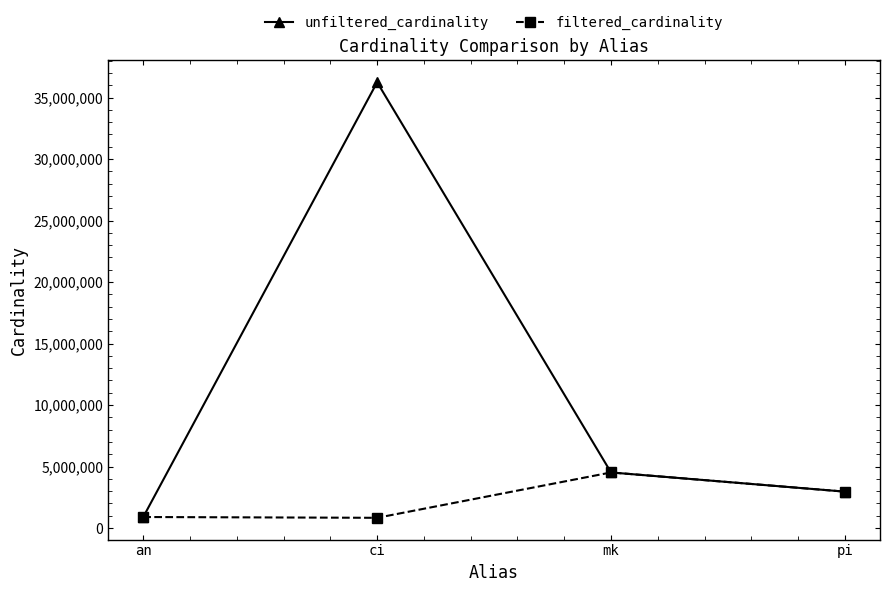

What are all the series names shown in the legend?

unfiltered_cardinality, filtered_cardinality